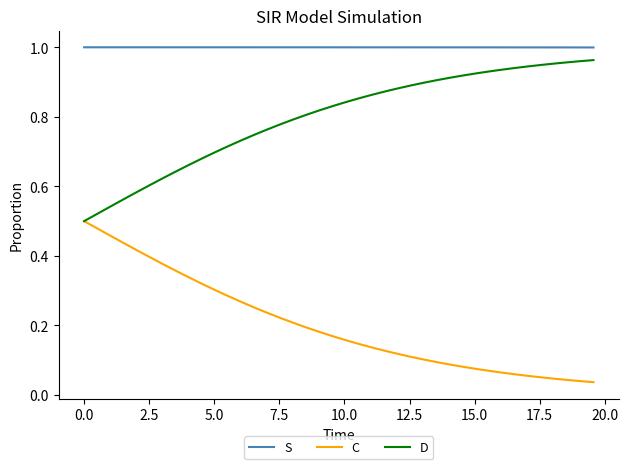

Which series has the largest total across all categories?

S